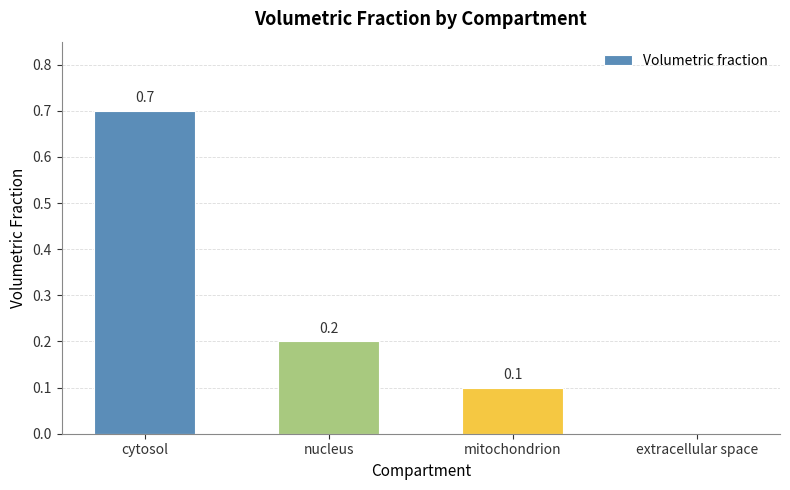

How many values are between 0 and 1?

4